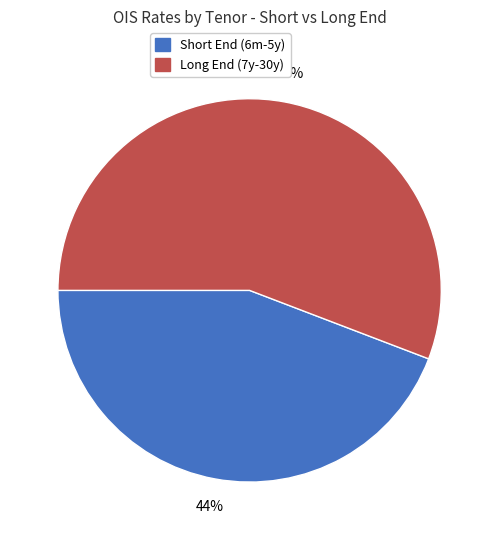

Combined, do Short End (6m-5y) and Long End (7y-30y) account for over 50%?

Yes